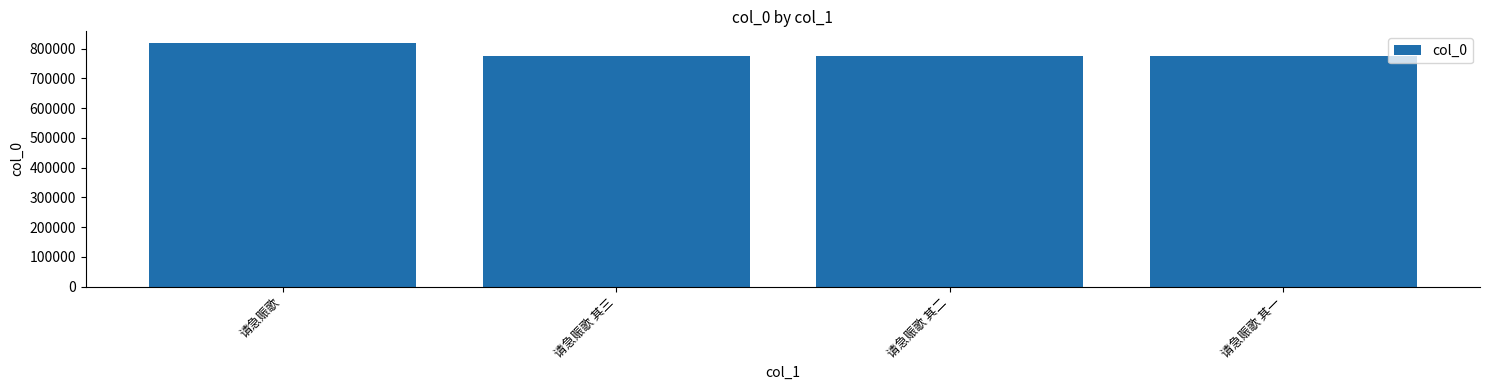

How many values are below 775861?

2